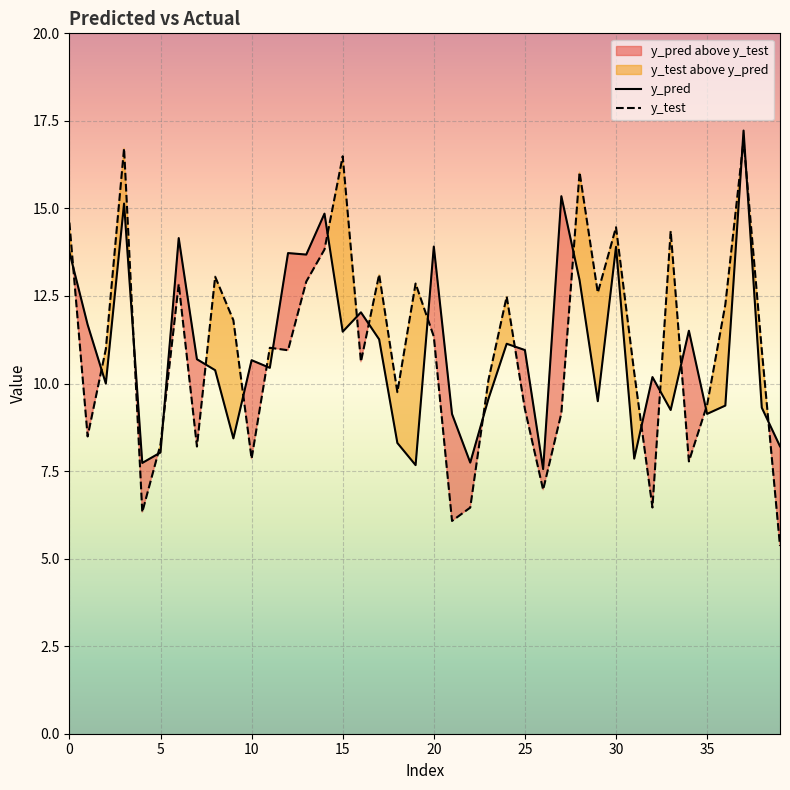

At which label is y_pred closest to 12?

16